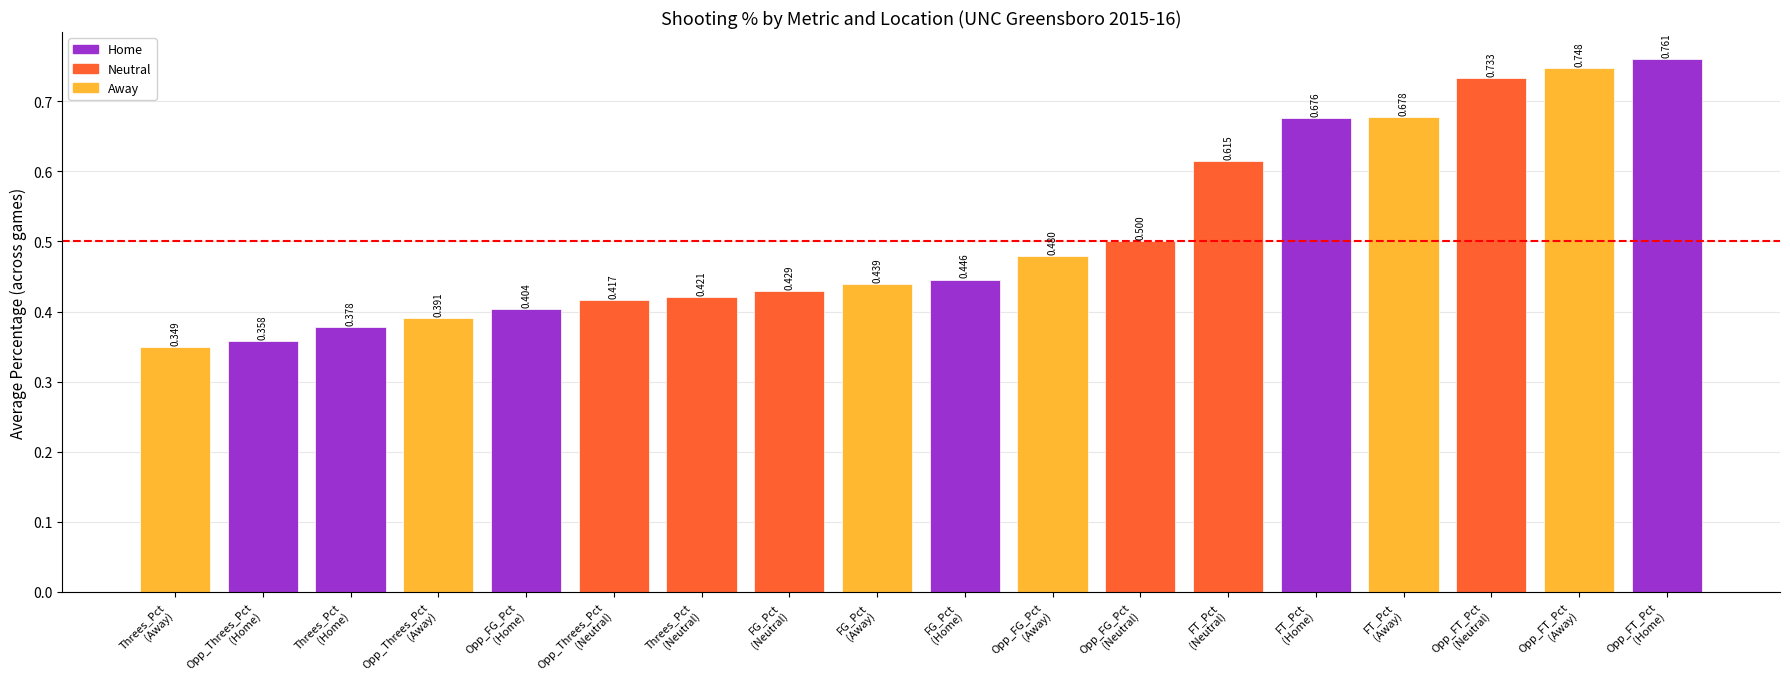

Which category has the lowest value across all series?

Threes_Pct
(Away)